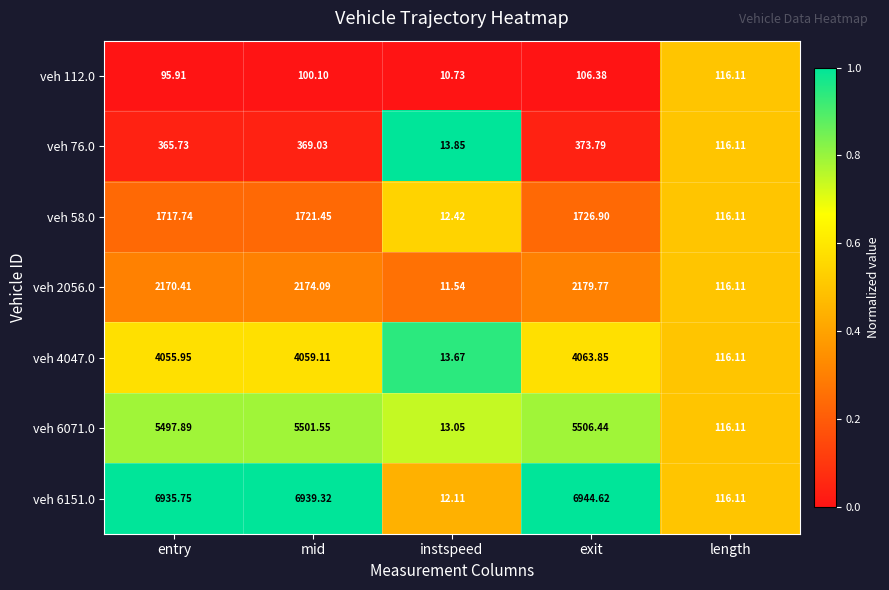

Where does the veh 6151.0 series first go above 6935?

entry